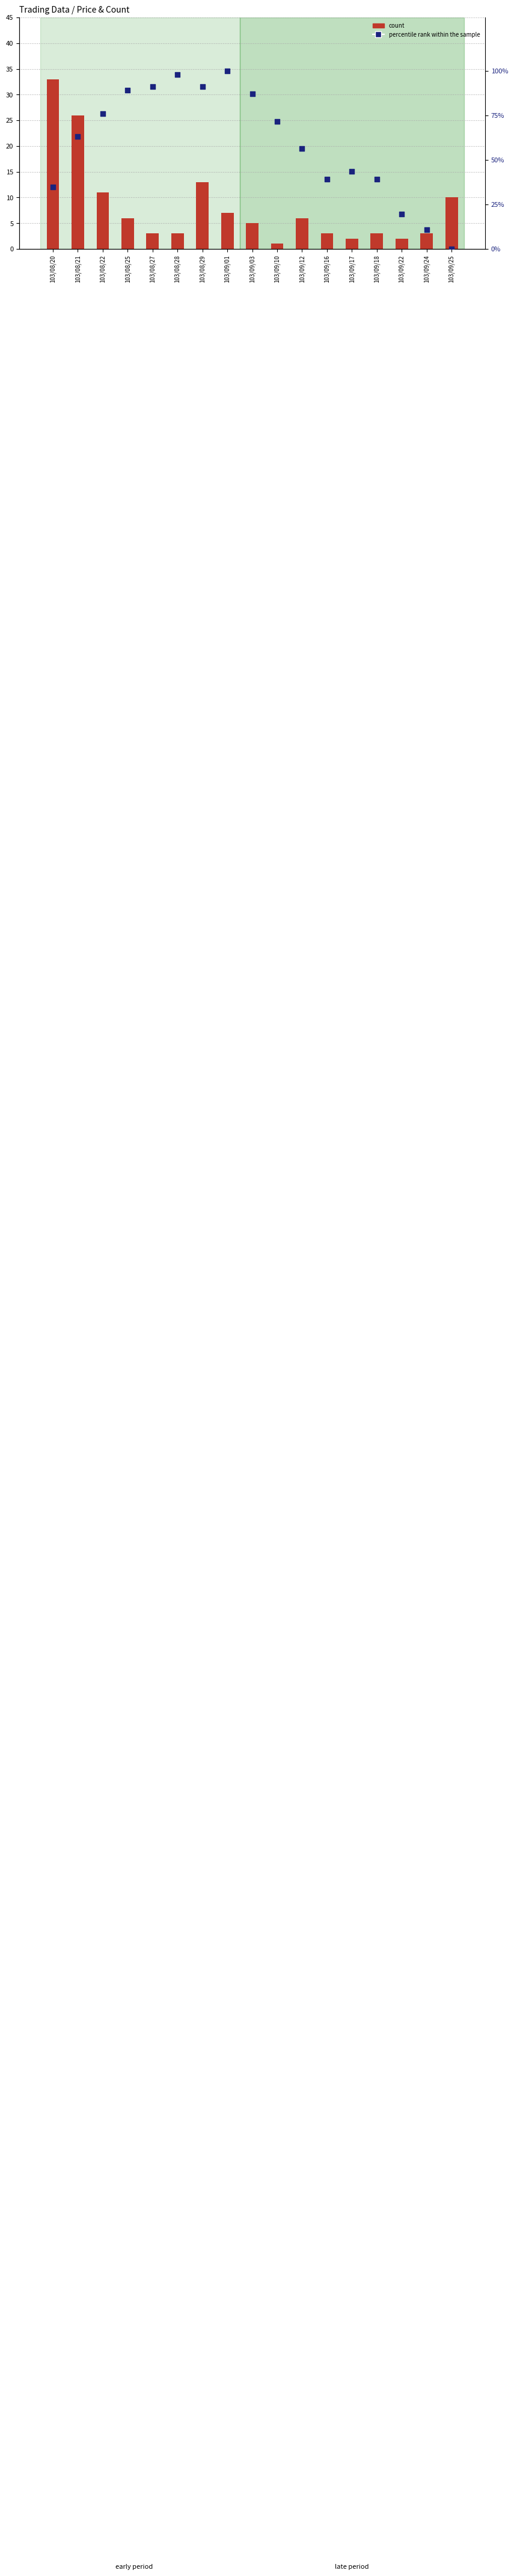

What is the total value across all series at 103/08/27?

94.3